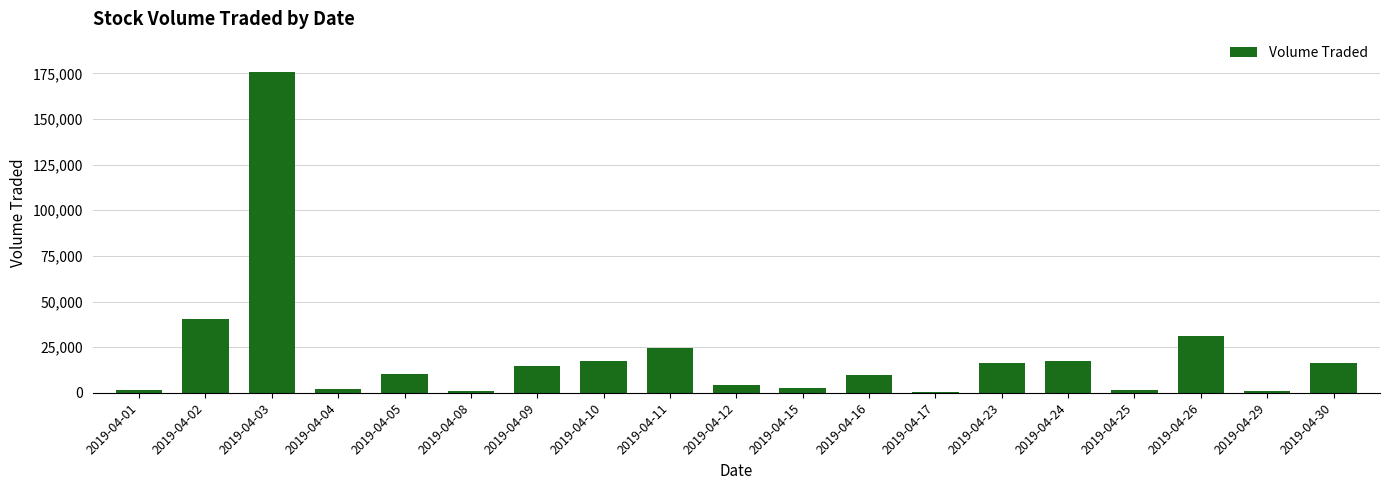

What is the sum of all values?

387800